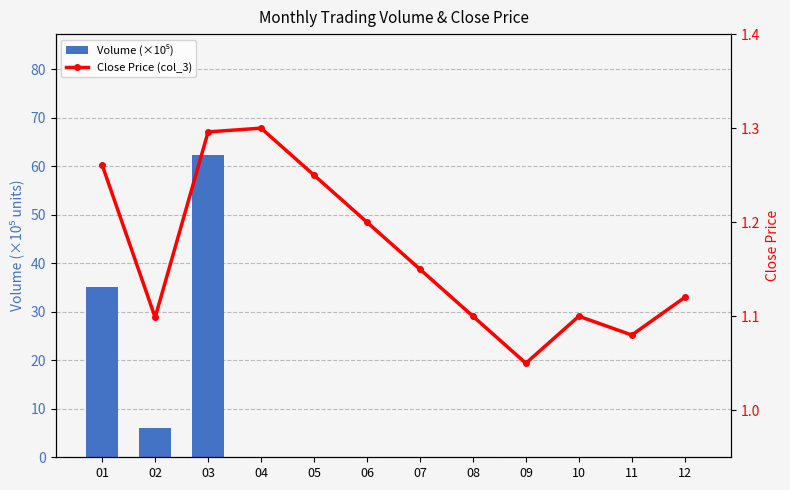

Reading left to right, what are all the values shown in this chart?

Volume (×10⁵): 35.1	6.1	62.3	0.0	0.0	0.0	0.0	0.0	0.0	0.0	0.0	0.0
Close Price (col_3): 1.3	1.1	1.3	1.3	1.2	1.2	1.1	1.1	1.1	1.1	1.1	1.1